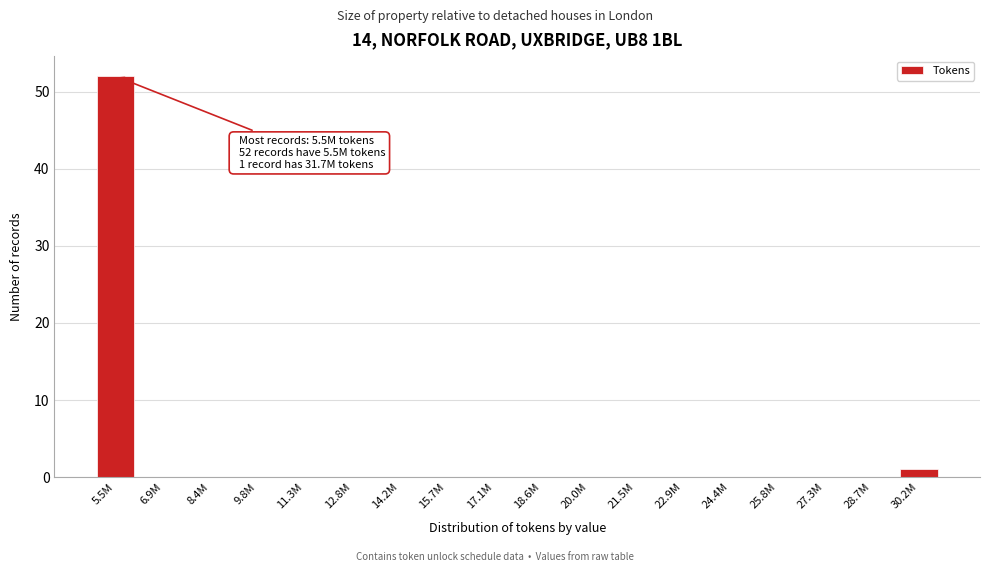

Reading right to left, what are all the values shown in this chart?

30.2M=1	28.7M=0	27.3M=0	25.8M=0	24.4M=0	22.9M=0	21.5M=0	20.0M=0	18.6M=0	17.1M=0	15.7M=0	14.2M=0	12.8M=0	11.3M=0	9.8M=0	8.4M=0	6.9M=0	5.5M=52